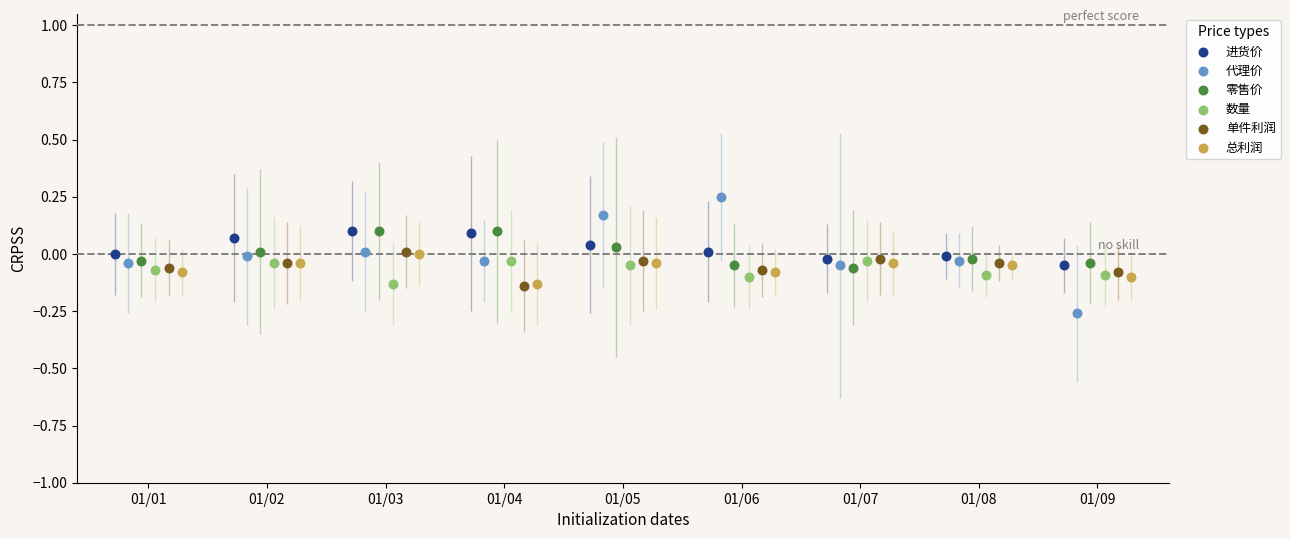

Which series reaches the maximum Y coordinate?

代理价